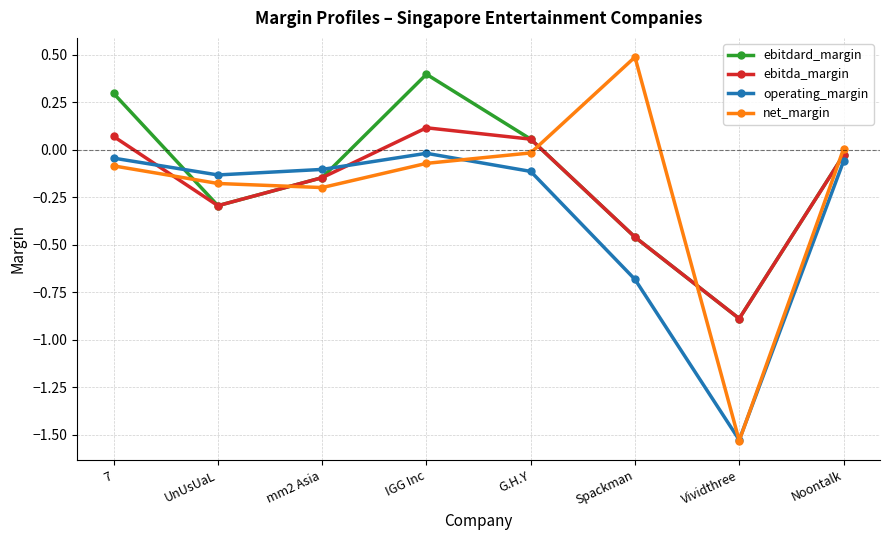

The net_margin series shows -0.1 at UnUsUaL. True or false?

False